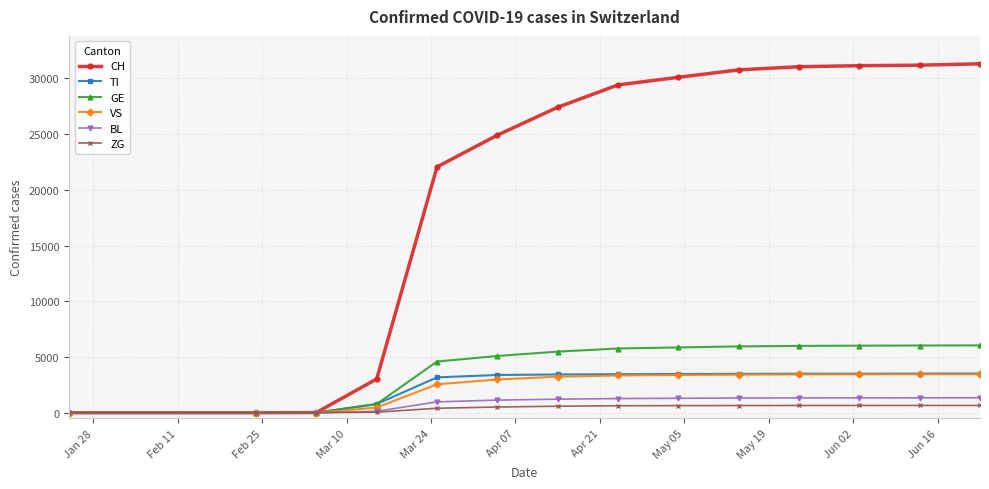

At how many categories does at least one series exceed 8386?

10